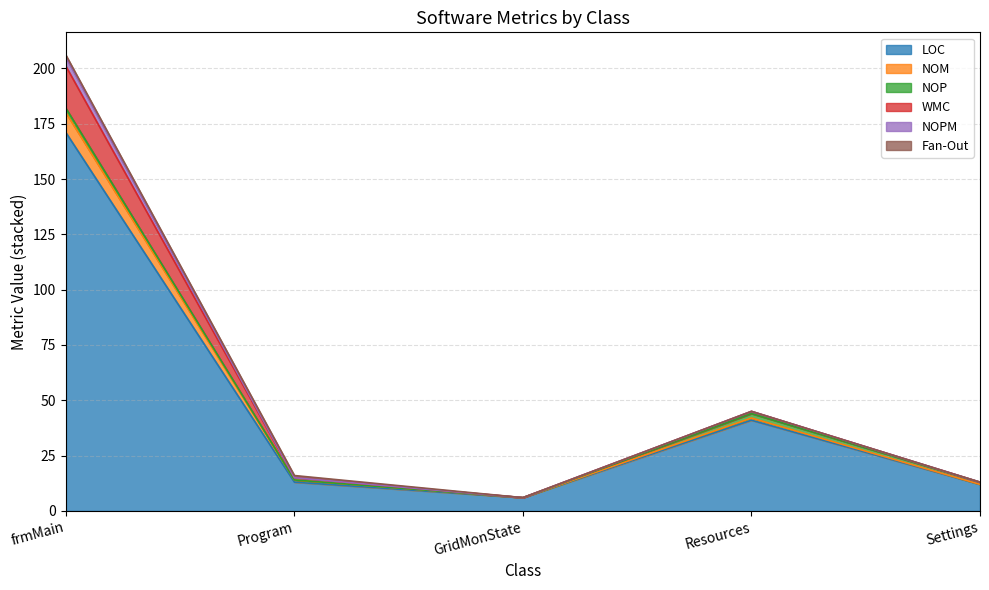

True or false: WMC and LOC intersect in this chart.

False